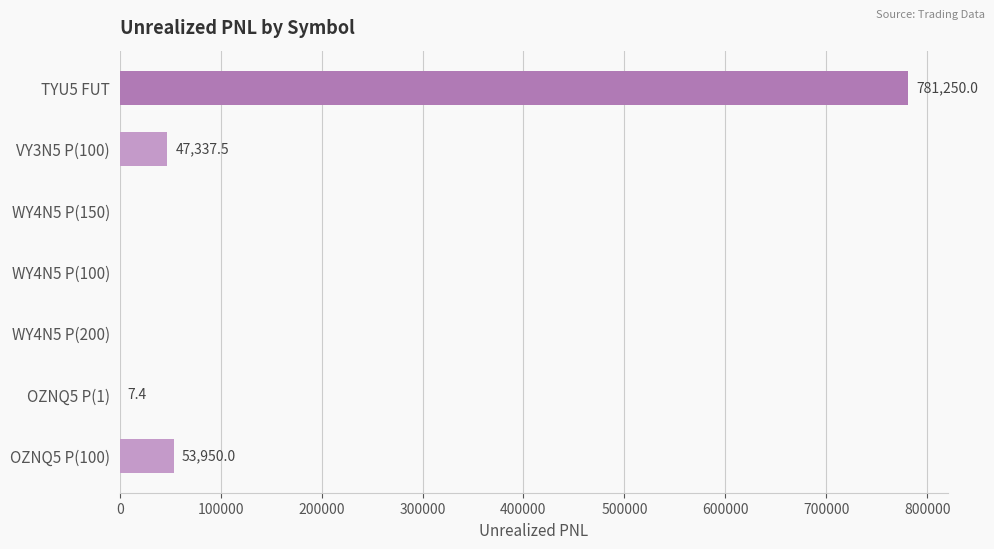

Which has a higher value, OZNQ5 P(1) or TYU5 FUT?

TYU5 FUT